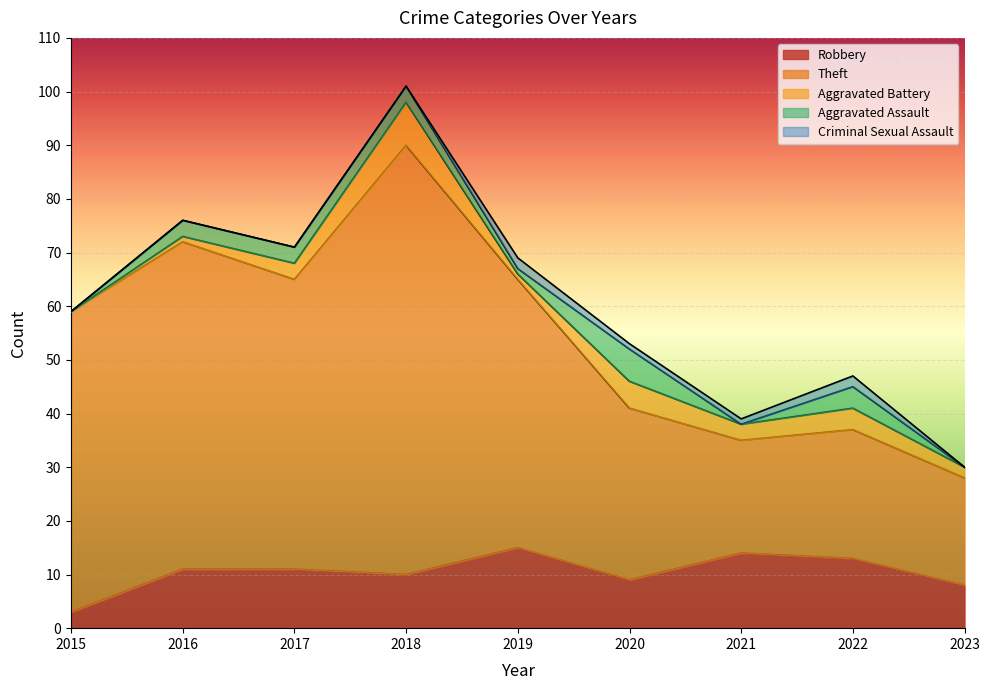

Does the chart display data point markers on the line(s)?

No